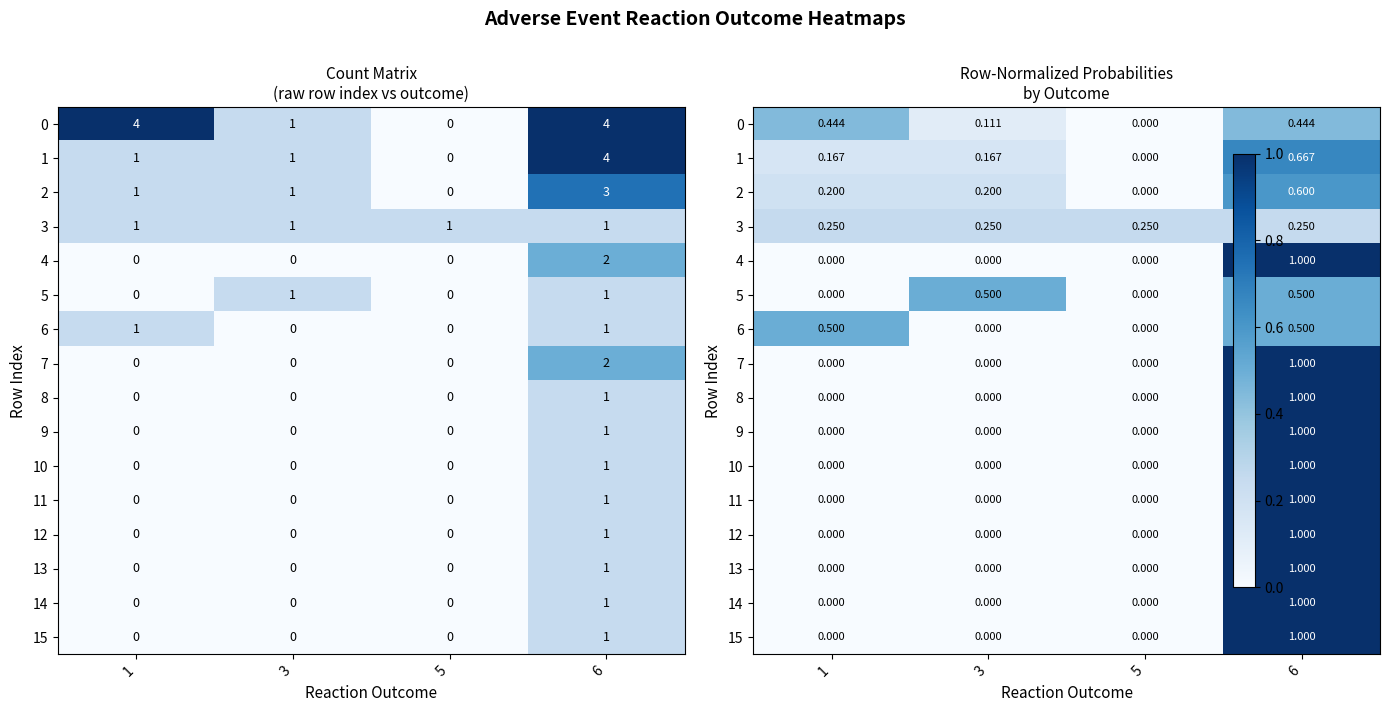

Which category has the highest value across all series?

6